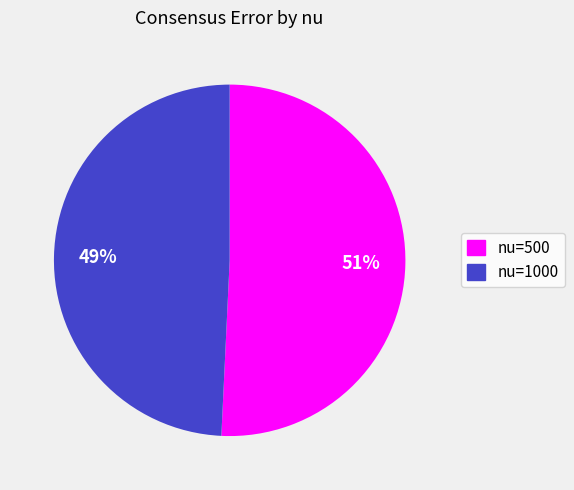

Rank the categories by value from highest to lowest.

nu=500, nu=1000